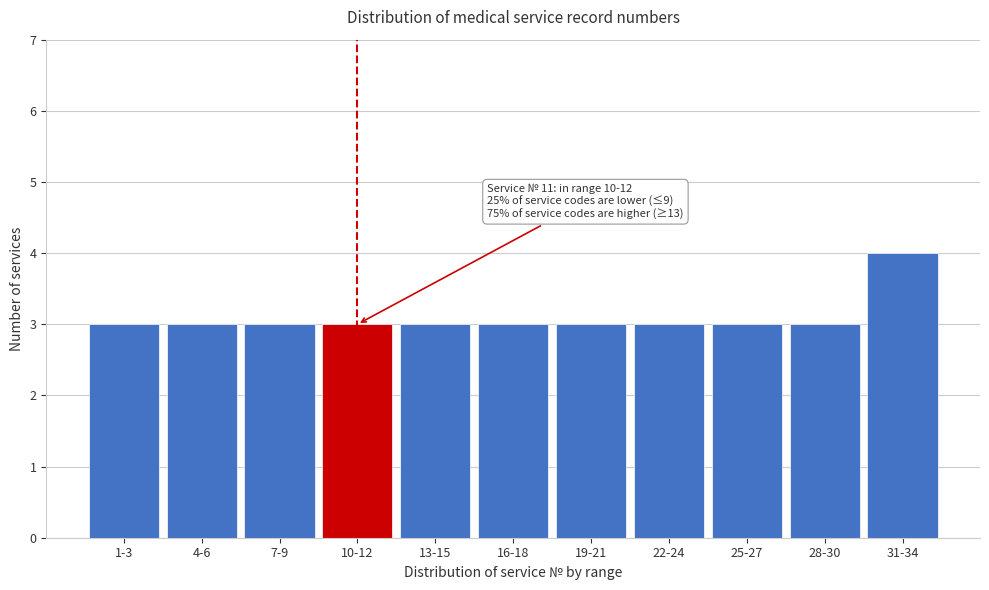

Reading left to right, what are all the values shown in this chart?

3	3	3	3	3	3	3	3	3	3	4